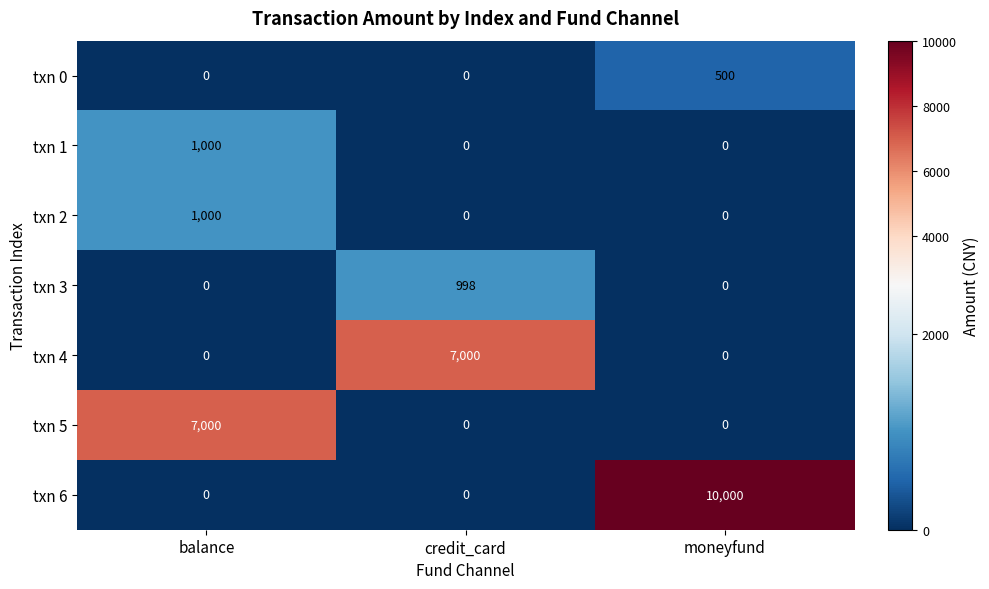

What is the sum of all txn 0 values?

500